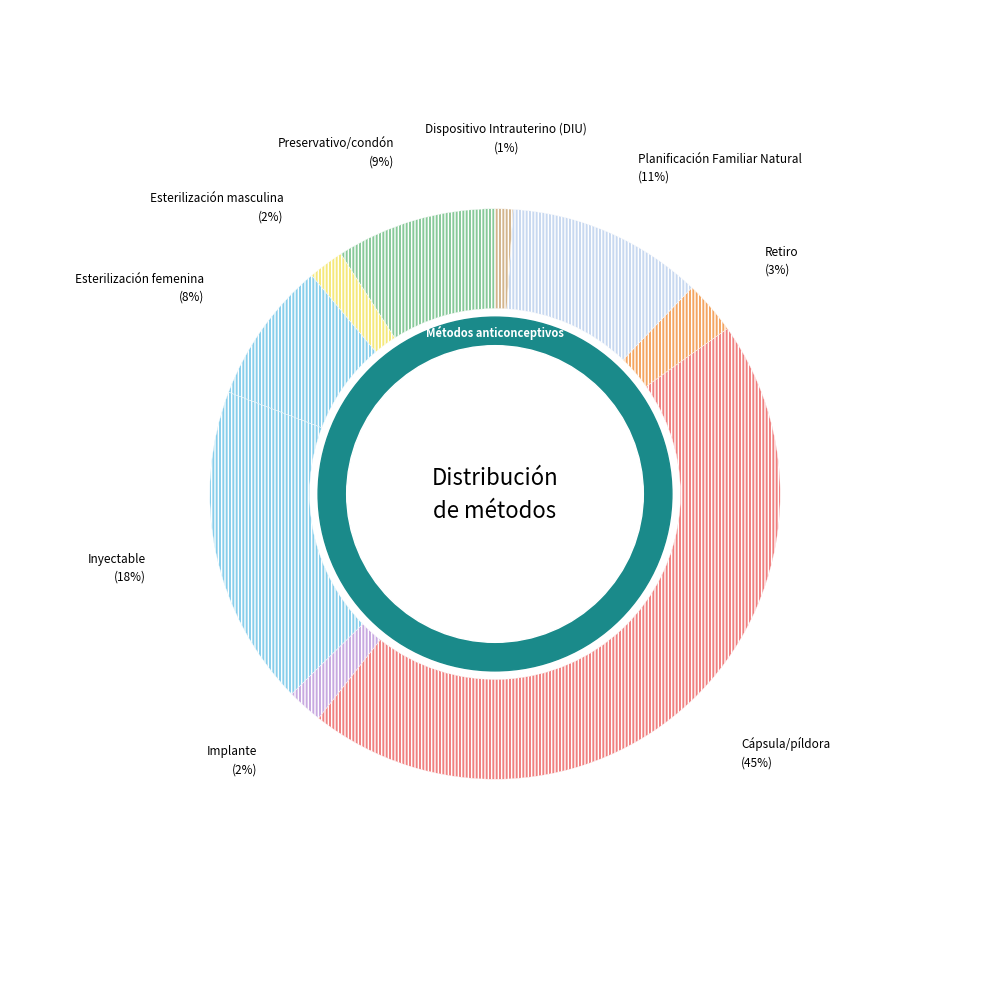

What is the smallest slice in the pie chart?

Dispositivo Intrauterino (DIU)